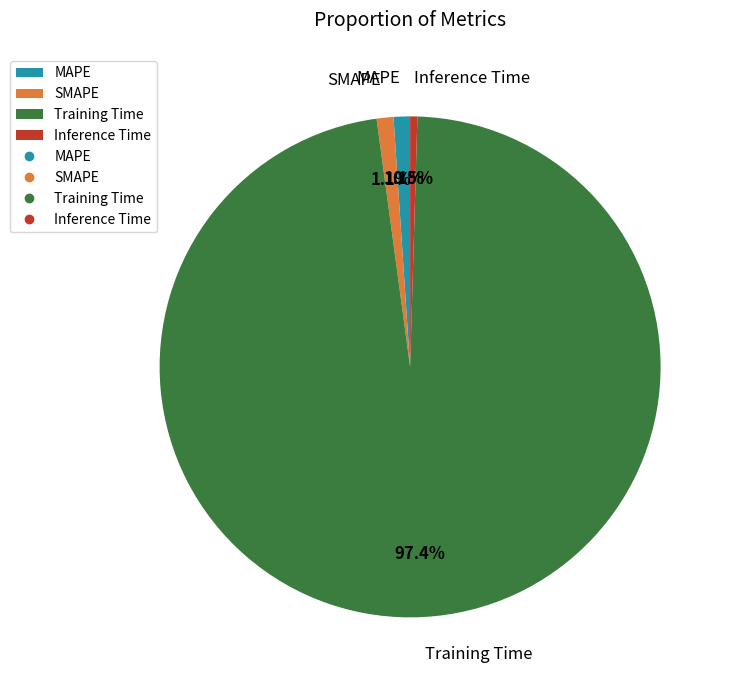

What percentage is NOT represented by Inference Time?

99.5%